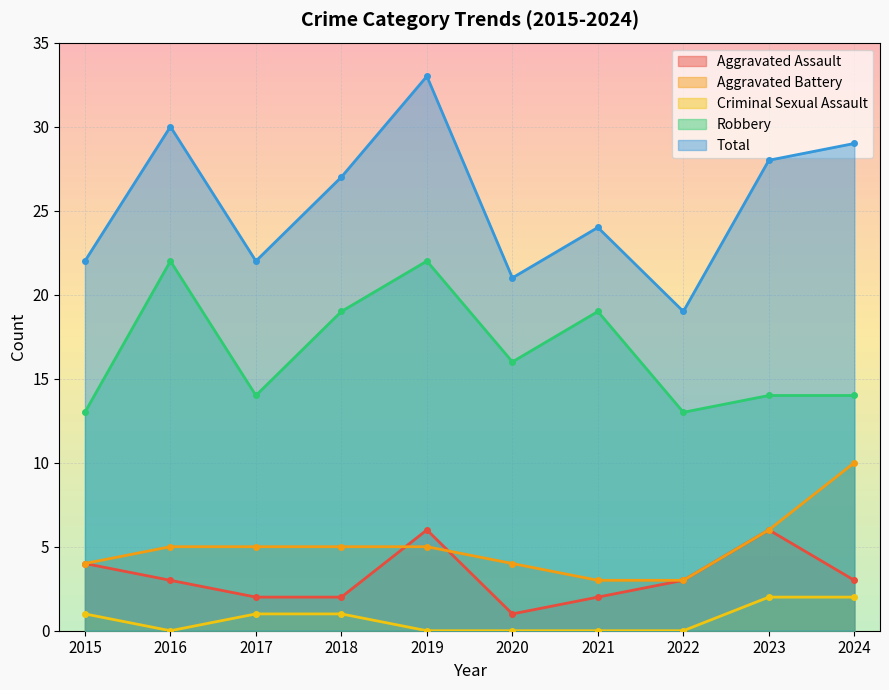

True or false: Aggravated Battery has more than 2 interior local peaks.

False